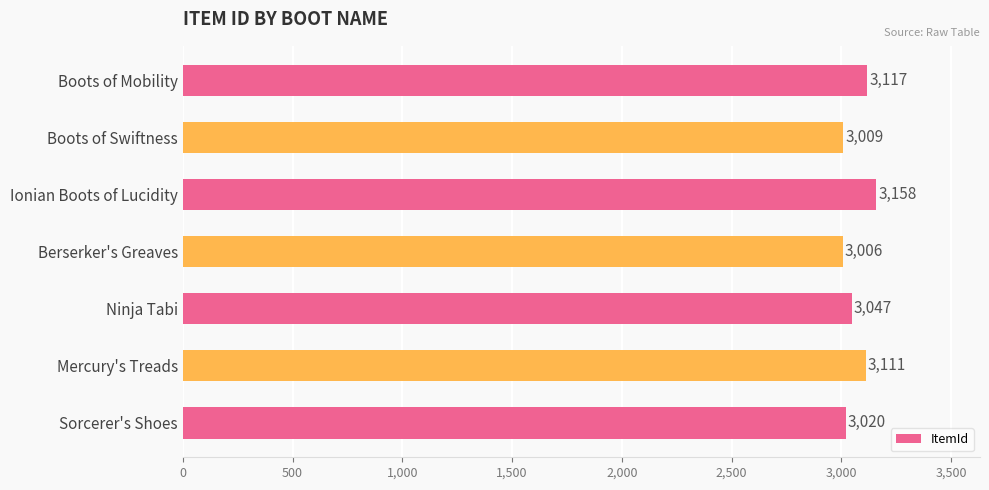

True or false: the data shows 1476 at Boots of Mobility.

False